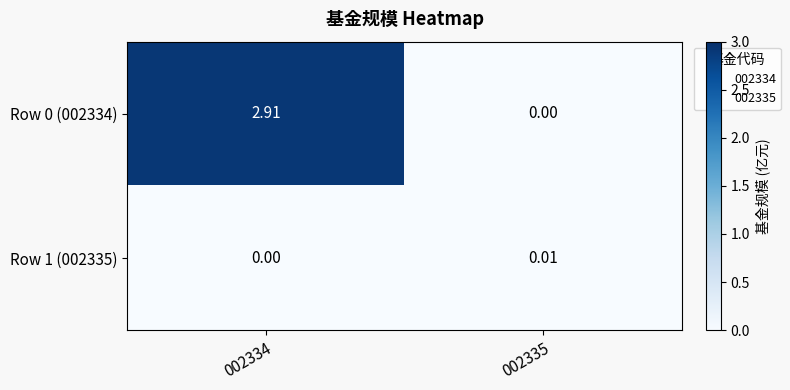

What is the difference between the highest and lowest values at 002334?

2.9